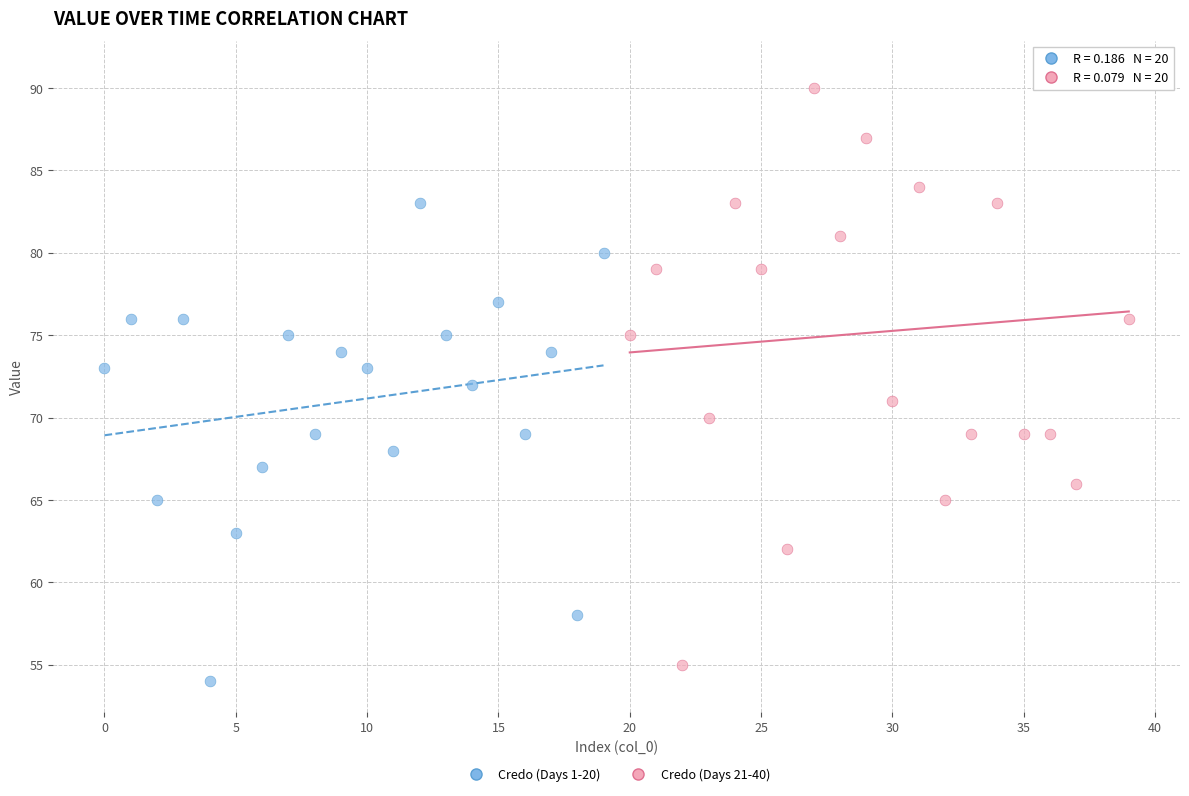

Which series reaches the maximum Y coordinate?

Credo (Days 21-40)